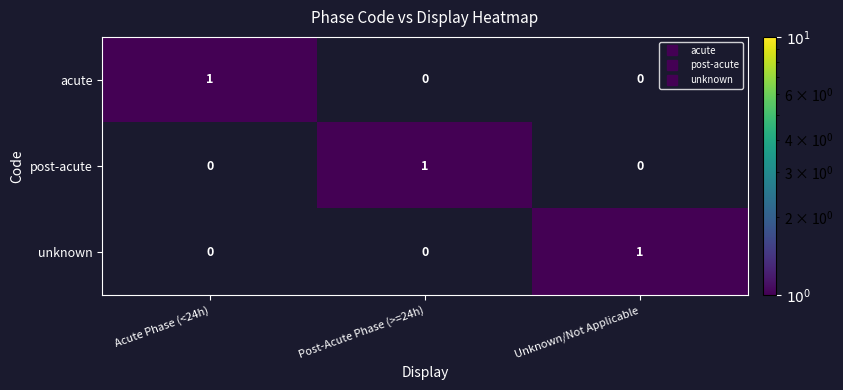

How many series are shown in this chart?

3